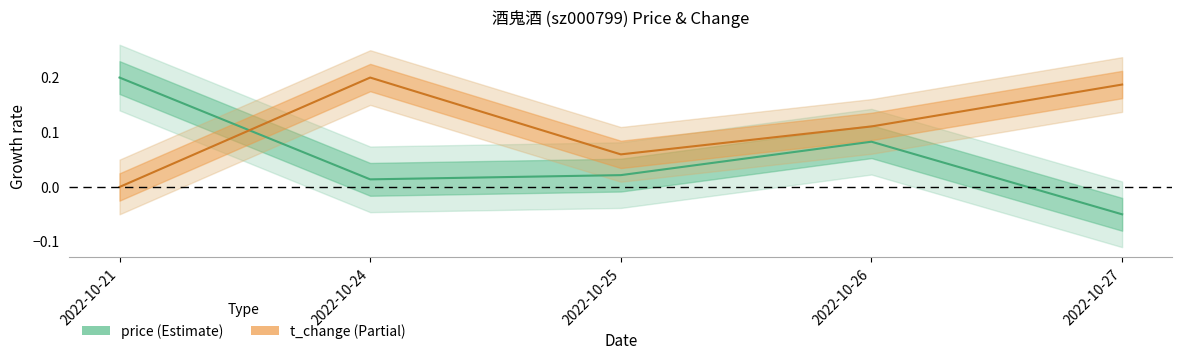

Is it true that price equals 0.0 at 2022-10-25?

True